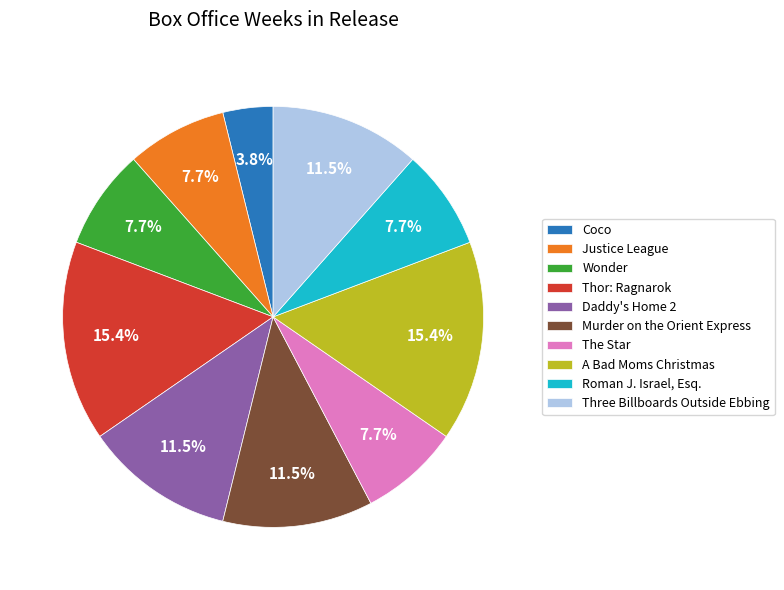

What is the total percentage of Thor: Ragnarok and Roman J. Israel, Esq.?

23.1%